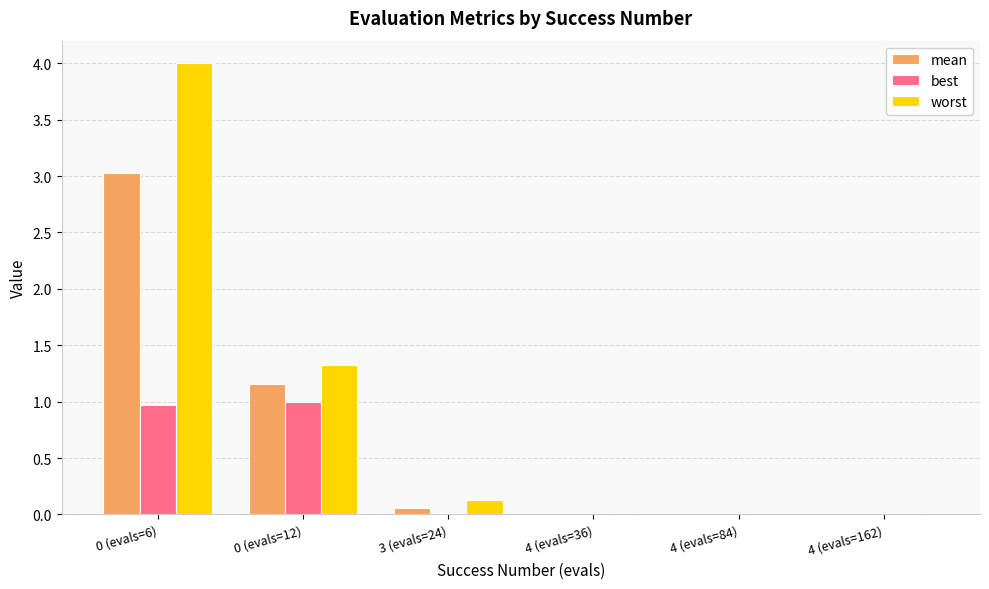

How many groups of bars are there?

6